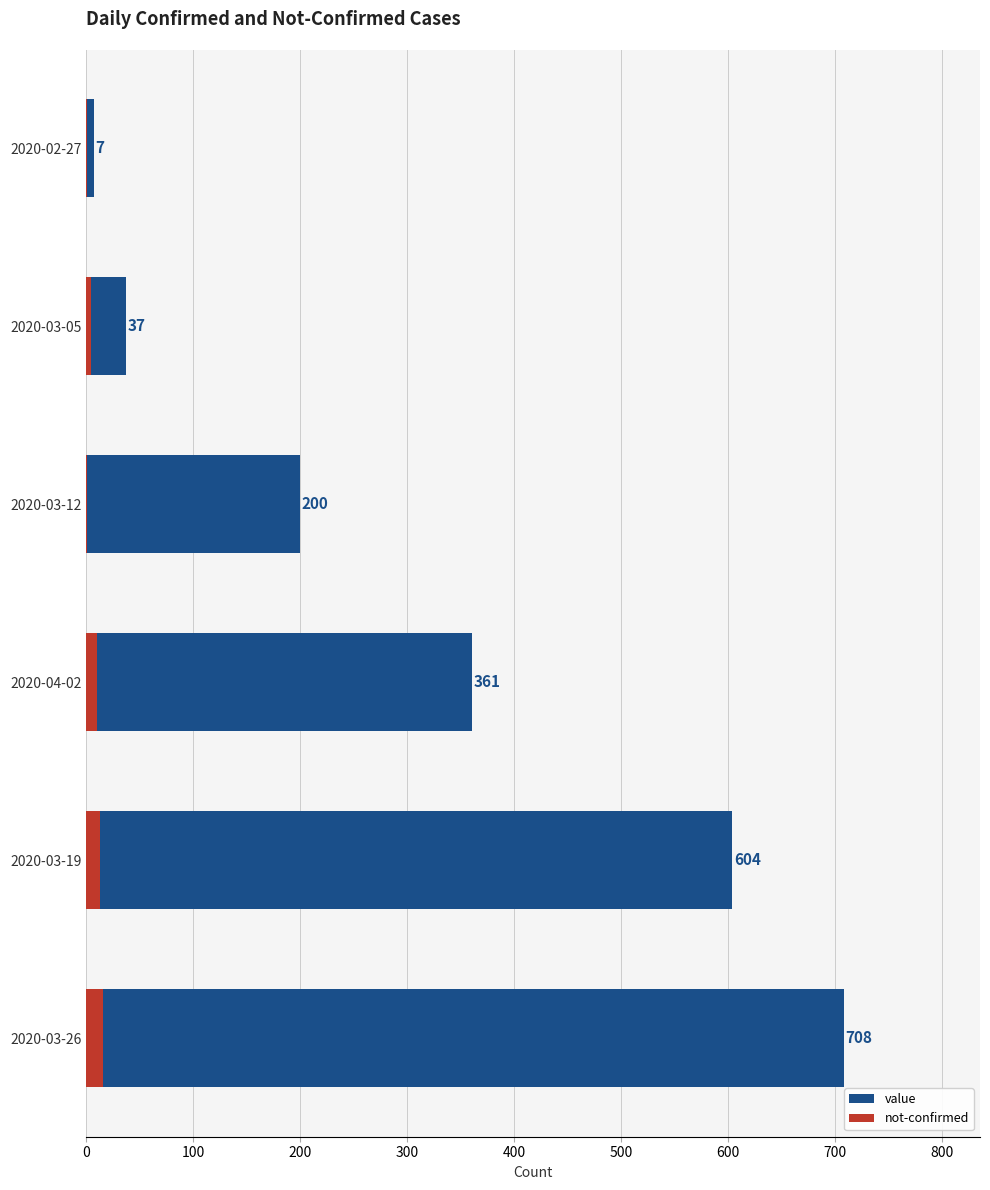

What is the difference between the highest and lowest values at 2020-03-26?

692